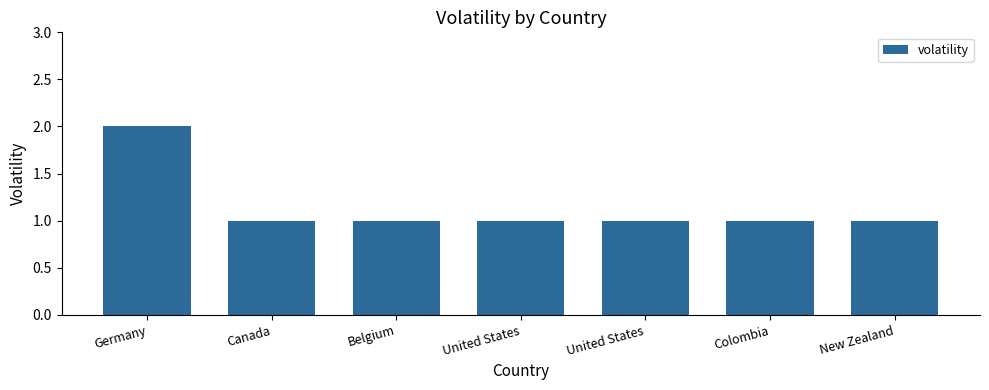

Reading left to right, extract all data points from this chart.

Germany=2	Canada=1	Belgium=1	United States=1	United States=1	Colombia=1	New Zealand=1